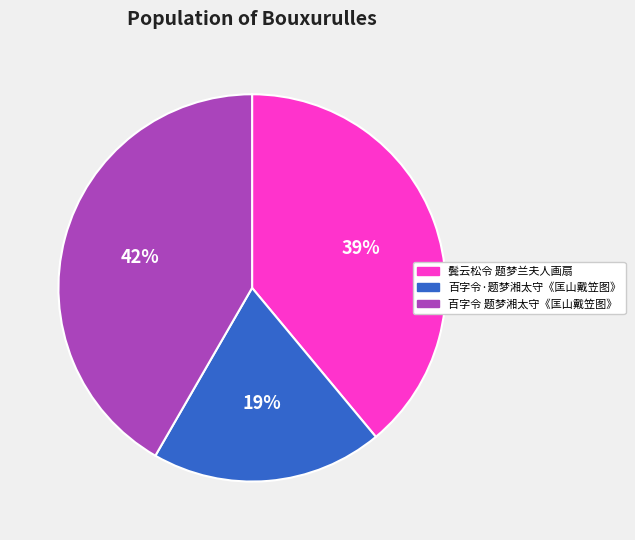

Which slice is the largest?

百字令 题梦湘太守《匡山戴笠图》